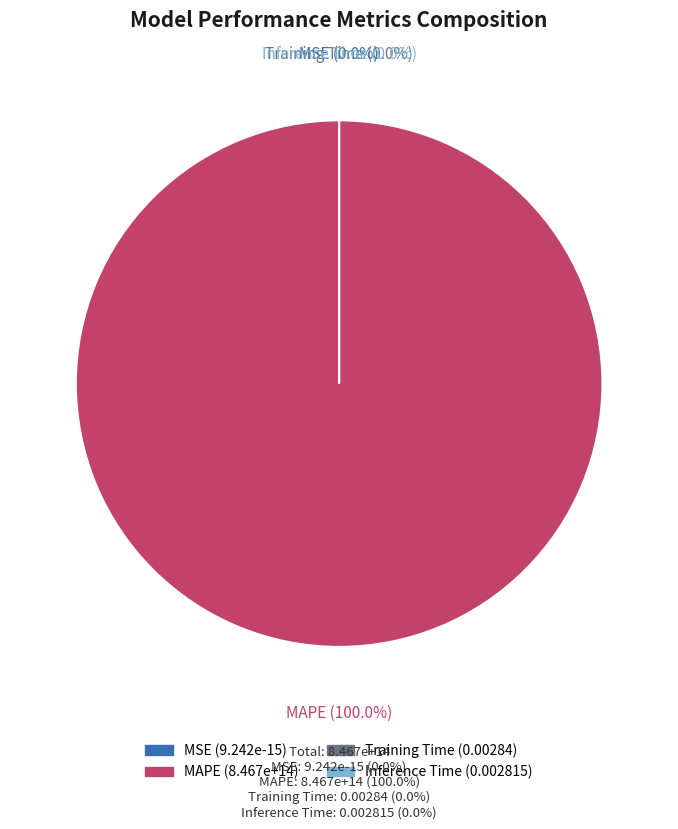

To the nearest percent, what is the difference between the largest and smallest slice percentages?

100%